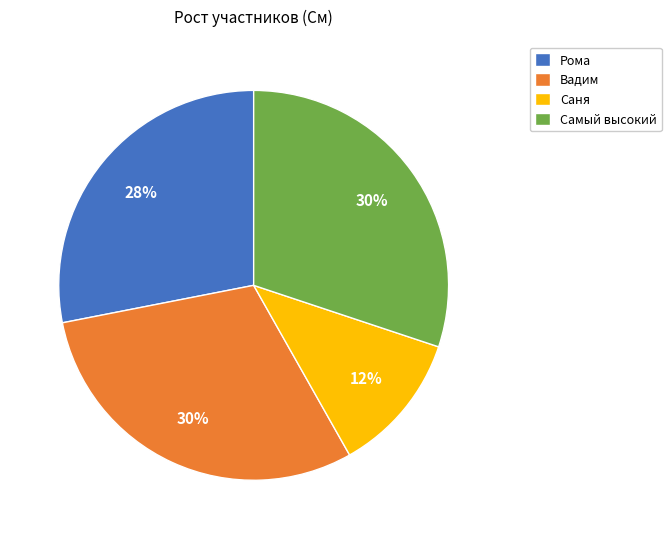

Which category has the smallest portion of the pie?

Саня